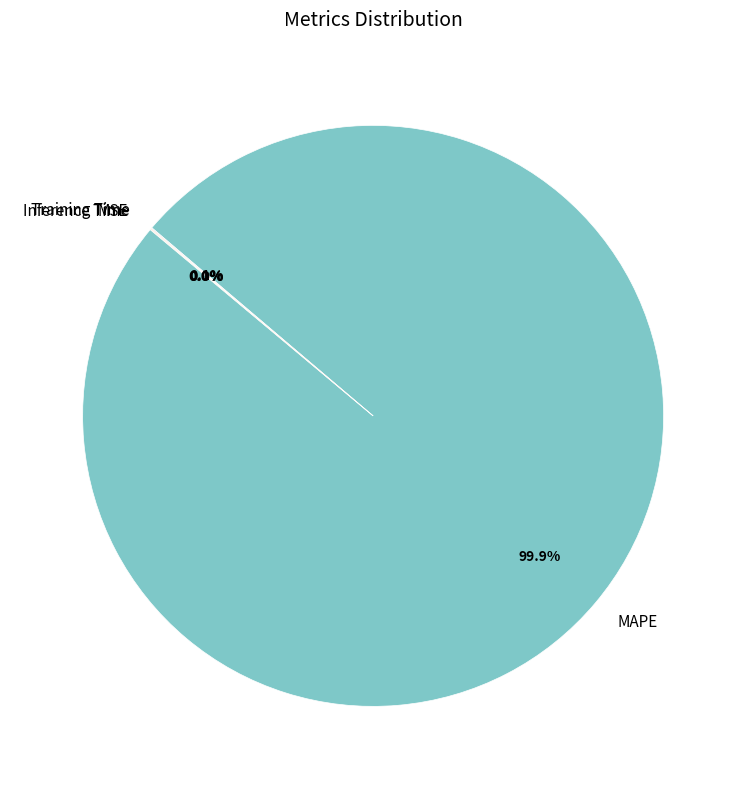

Which slice is the largest?

MAPE